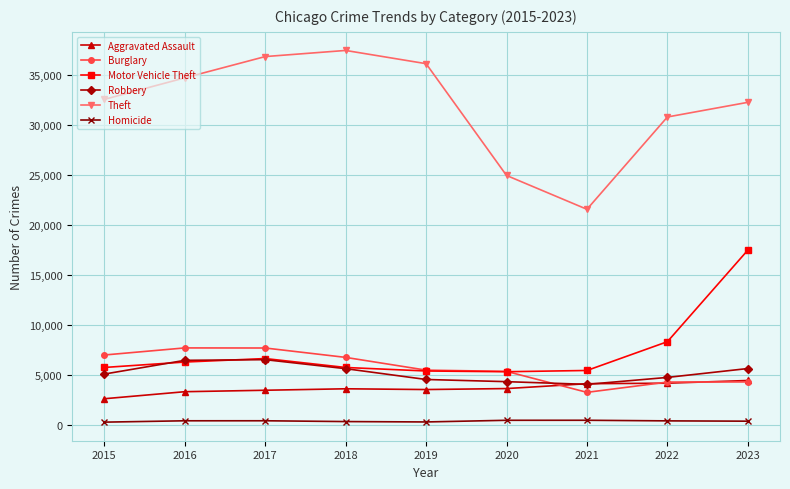

What is the greatest value displayed?

37466